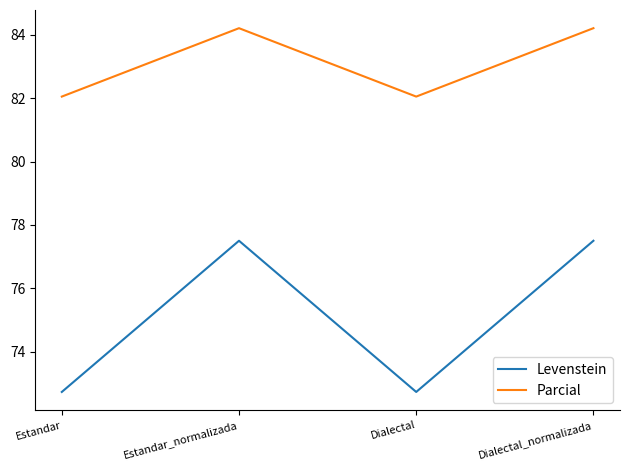

How many distinct data groups are displayed?

2